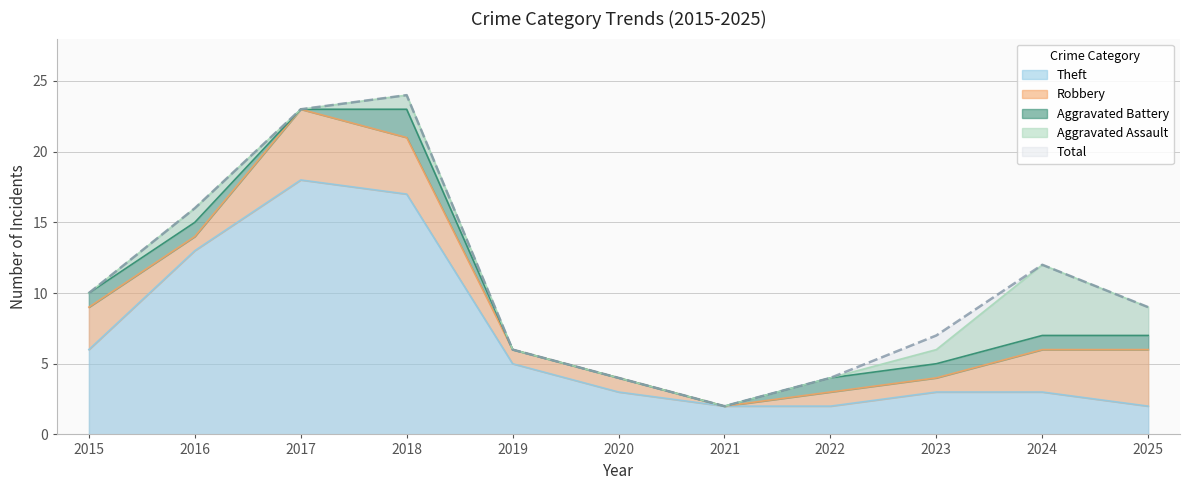

Between 2017 and 2022, which is larger?

2017